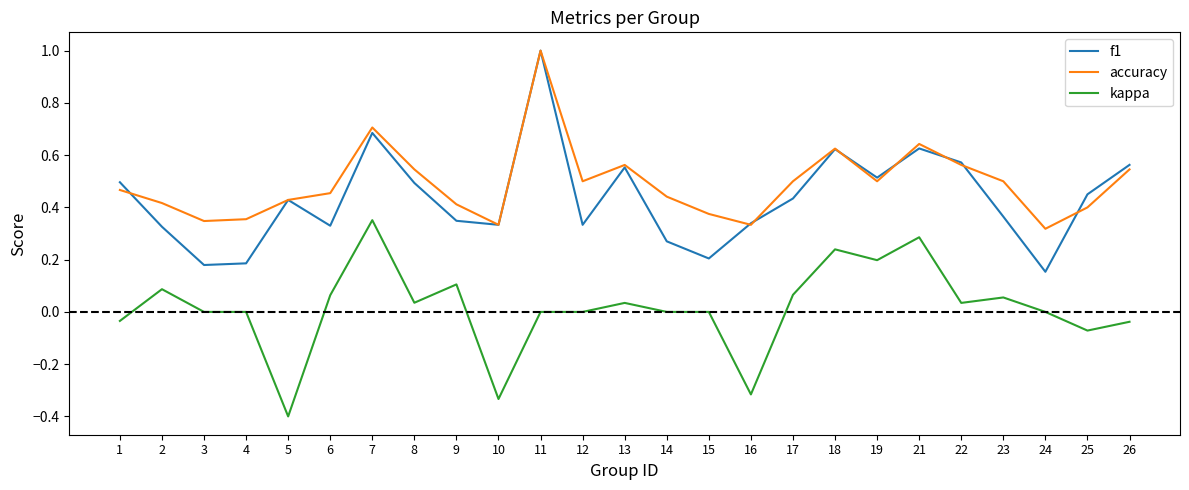

Which series has the largest range (max minus min)?

f1